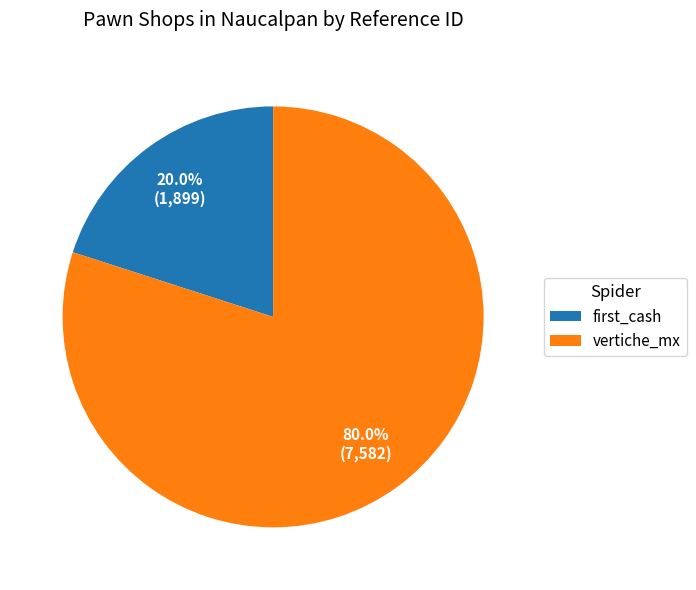

How many slices are in this pie chart?

2